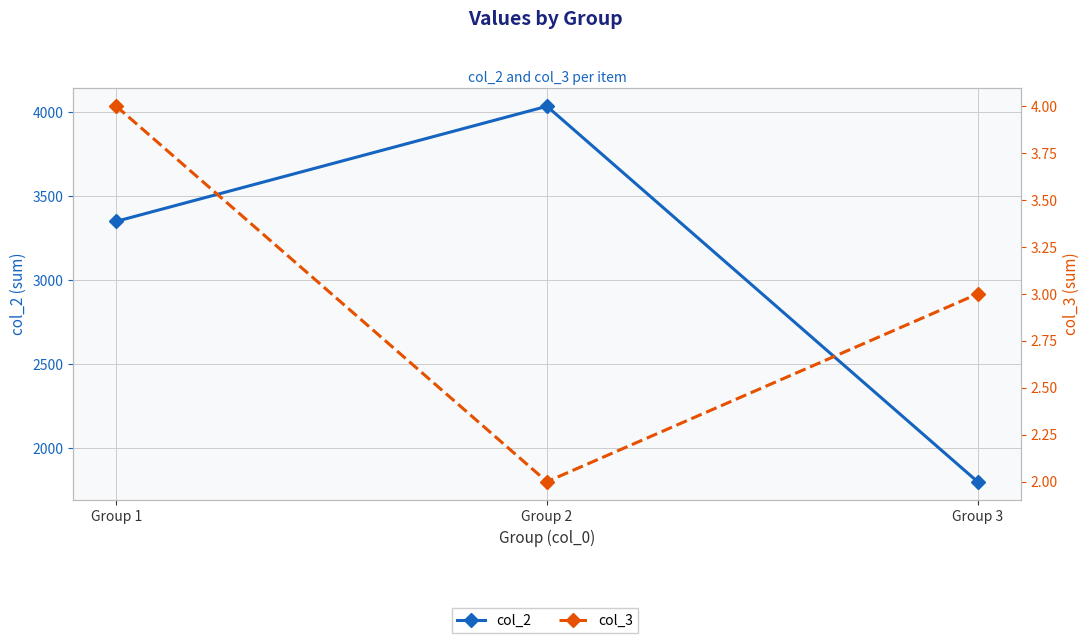

Is it true that col_2 equals 1150 at Group 1?

False